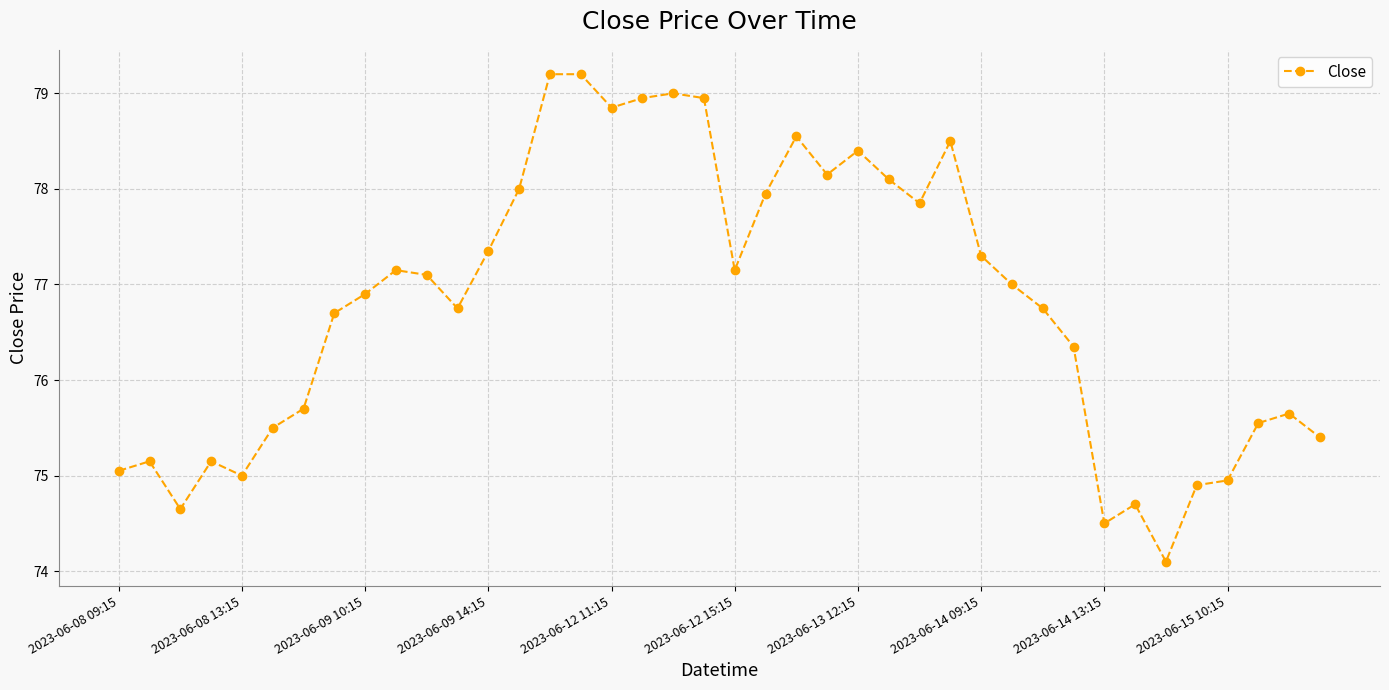

What is the average value?

76.8